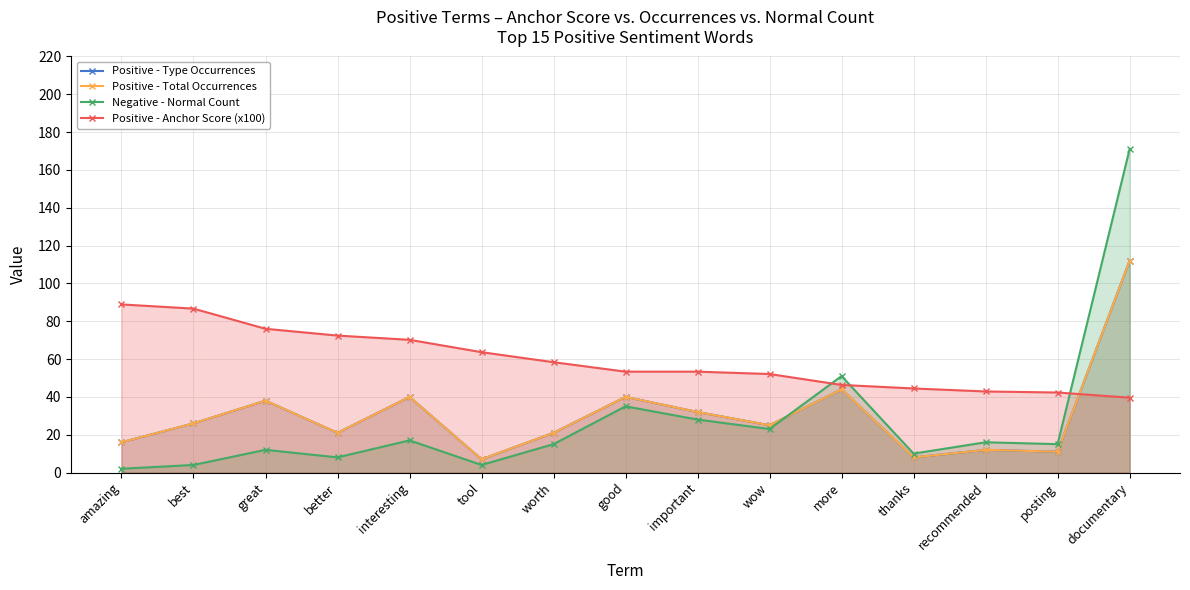

Which category has the lowest value across all series?

amazing